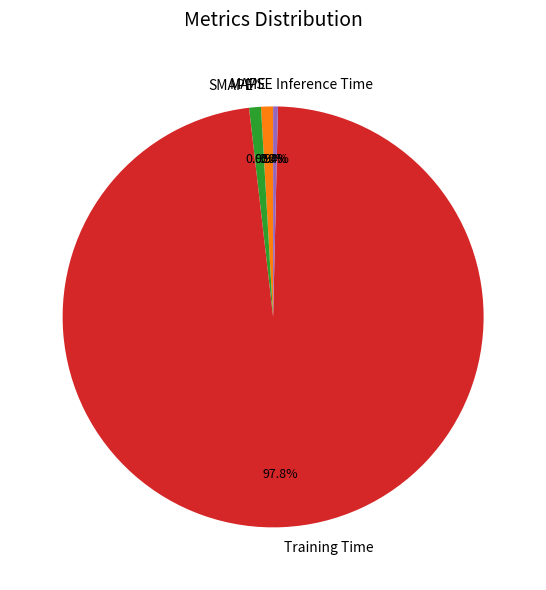

What portion of the pie excludes MAPE?

99.1%